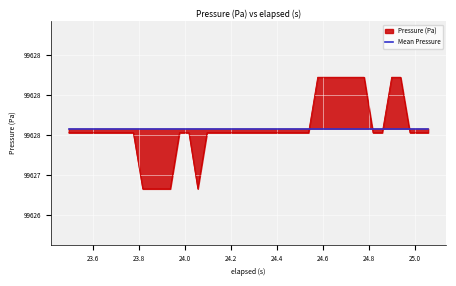

How many data points does each series have?

40